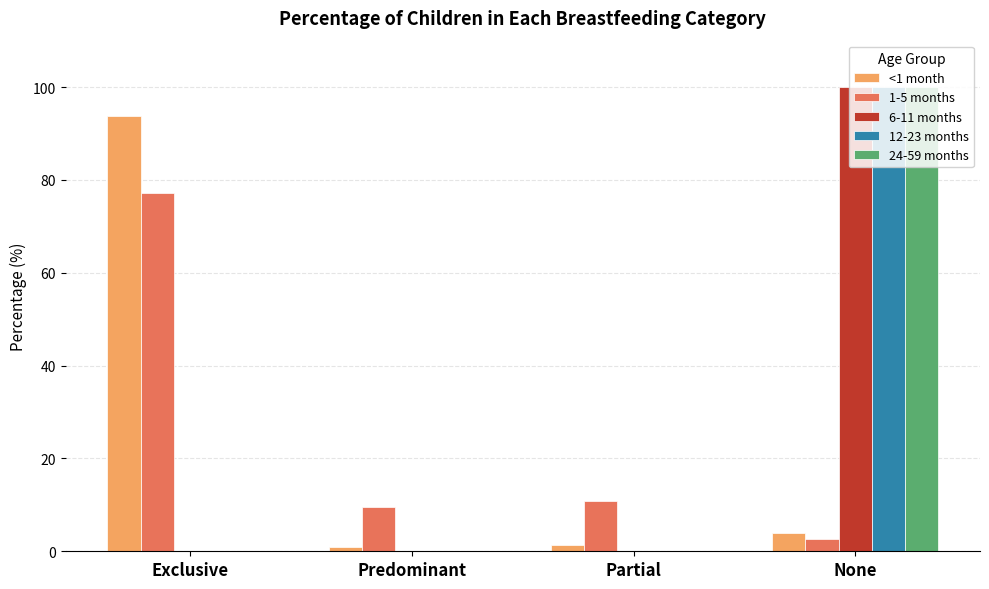

Reading right to left, extract all data points from this chart.

<1 month: 4.0	1.4	0.9	93.8
1-5 months: 2.7	10.7	9.5	77.1
6-11 months: 100.0	0.0	0.0	0.0
12-23 months: 100.0	0.0	0.0	0.0
24-59 months: 100.0	0.0	0.0	0.0